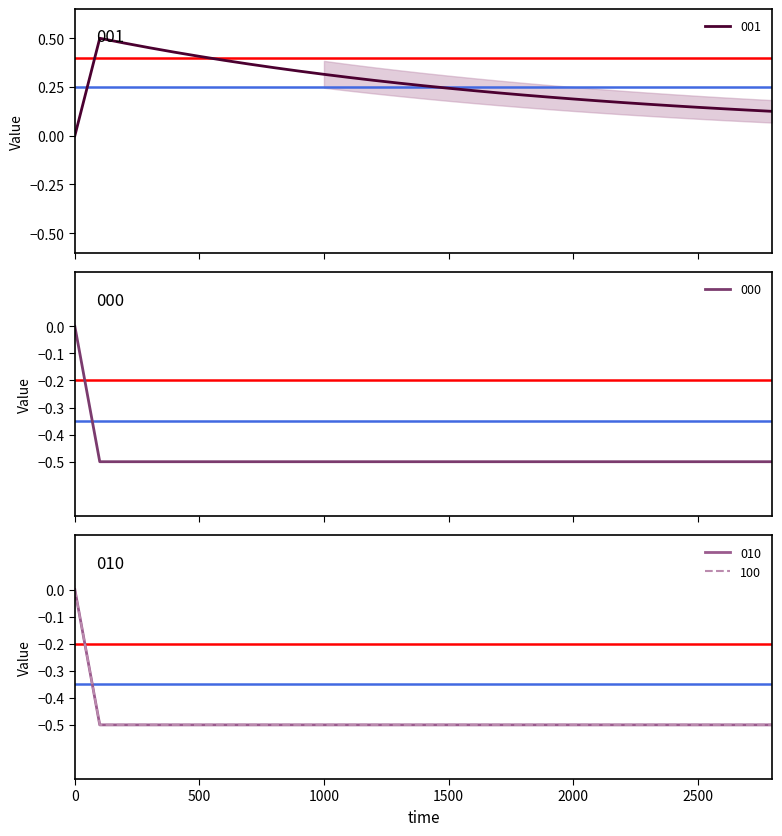

True or false: 100 and 000 intersect in this chart.

False